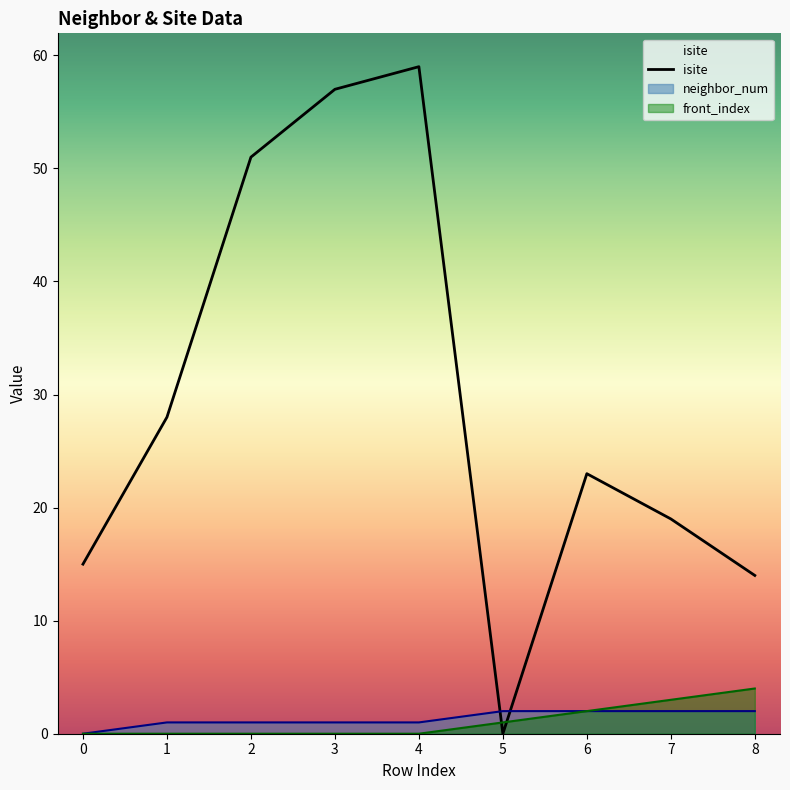

What is the difference between the maximum and minimum values?

59